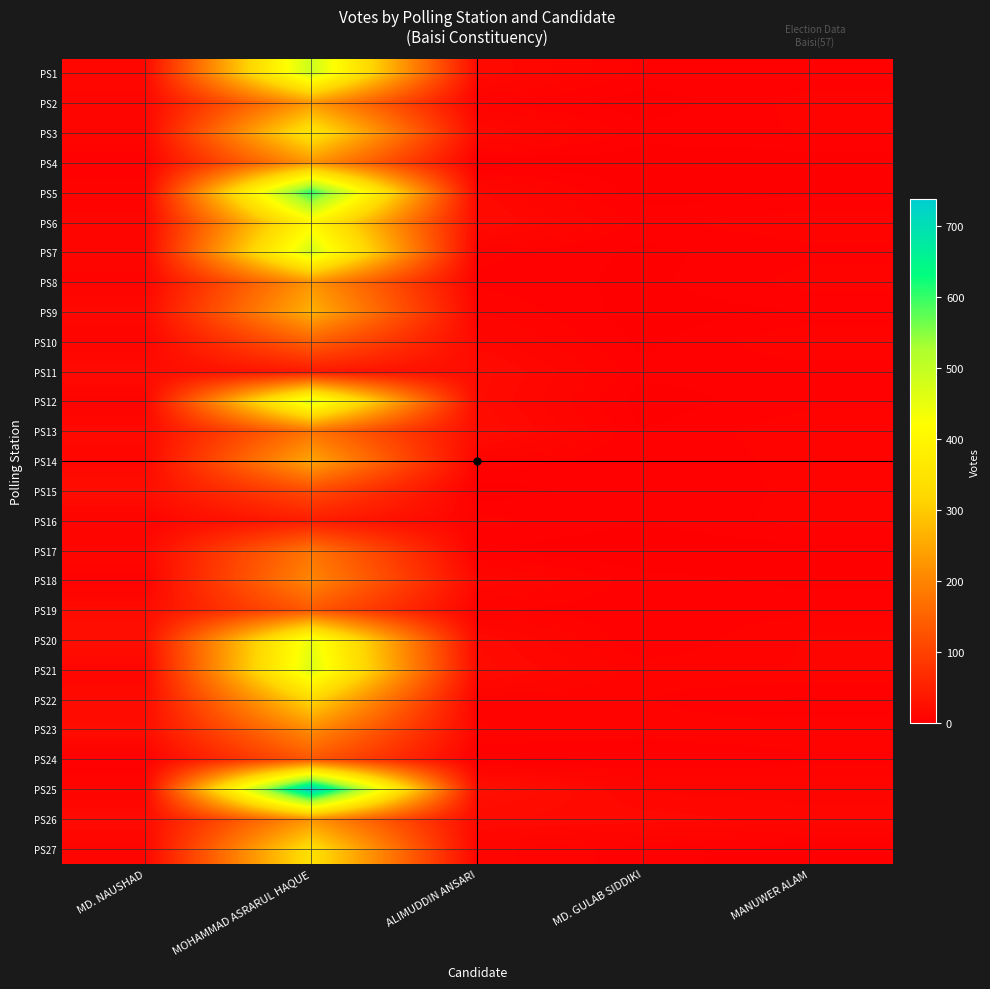

At which category is the sum across all series the highest?

MOHAMMAD ASRARUL HAQUE